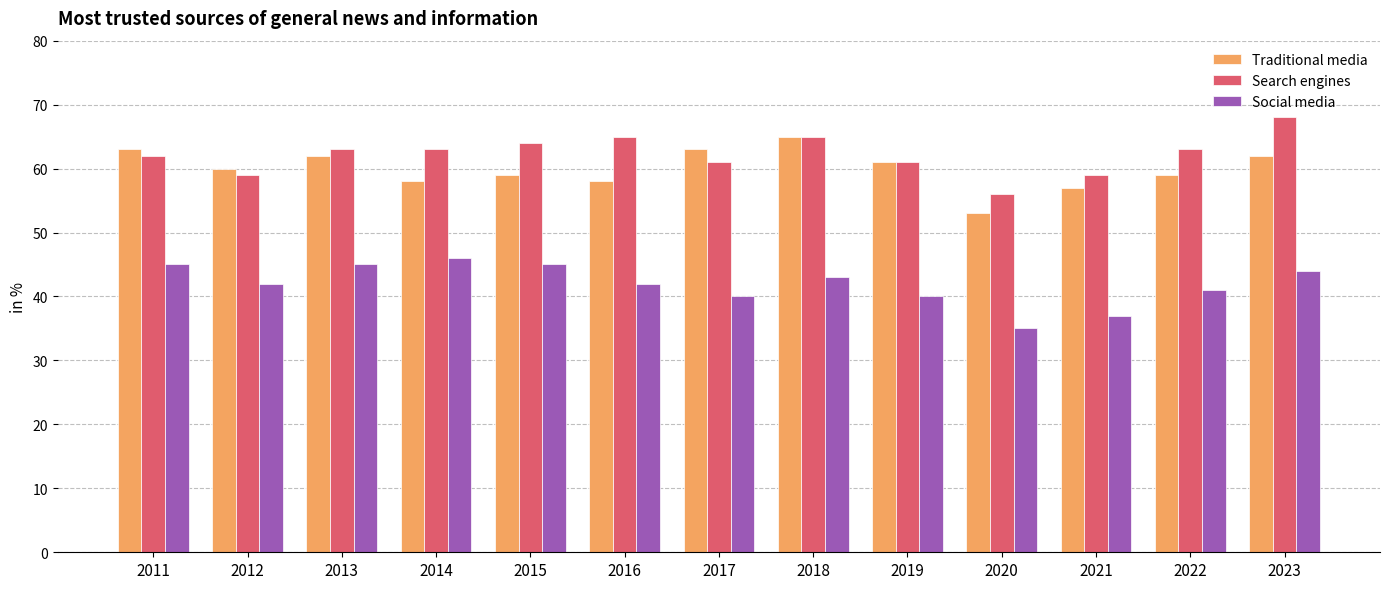

Rank the series at 2022 from highest to lowest value.

Search engines, Traditional media, Social media